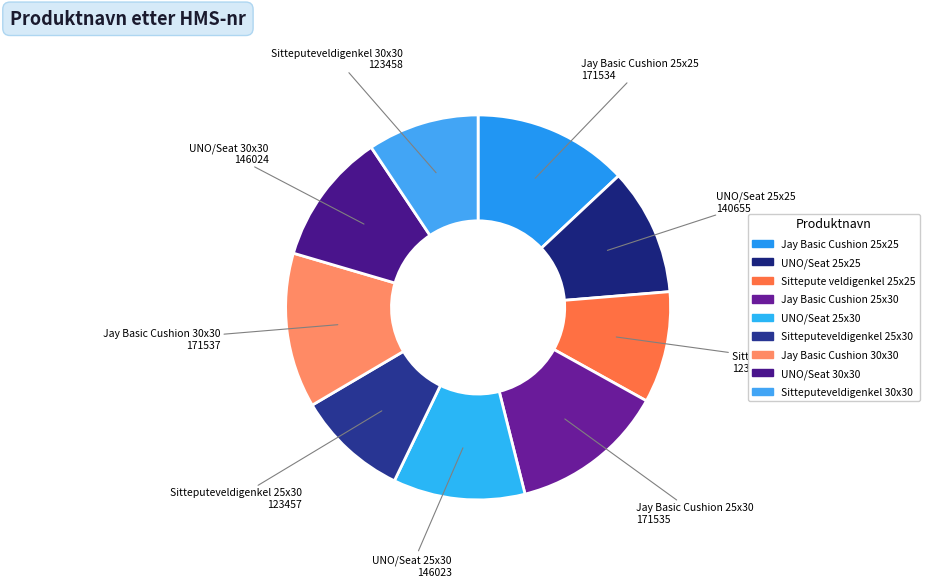

Does Jay Basic Cushion 25x30 represent more than half of the total?

No